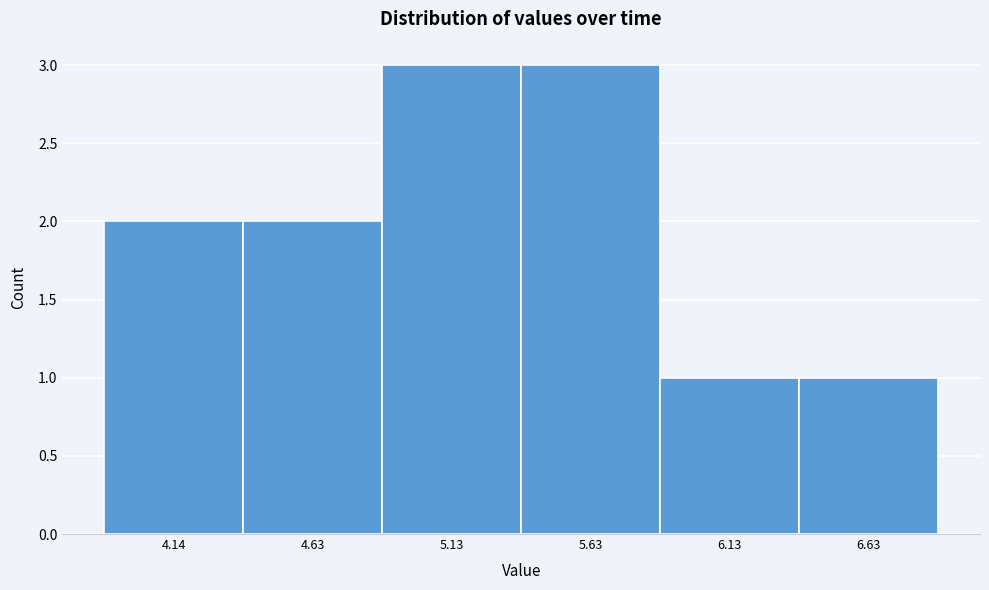

Reading right to left, list all the values displayed in this chart.

1	1	3	3	2	2